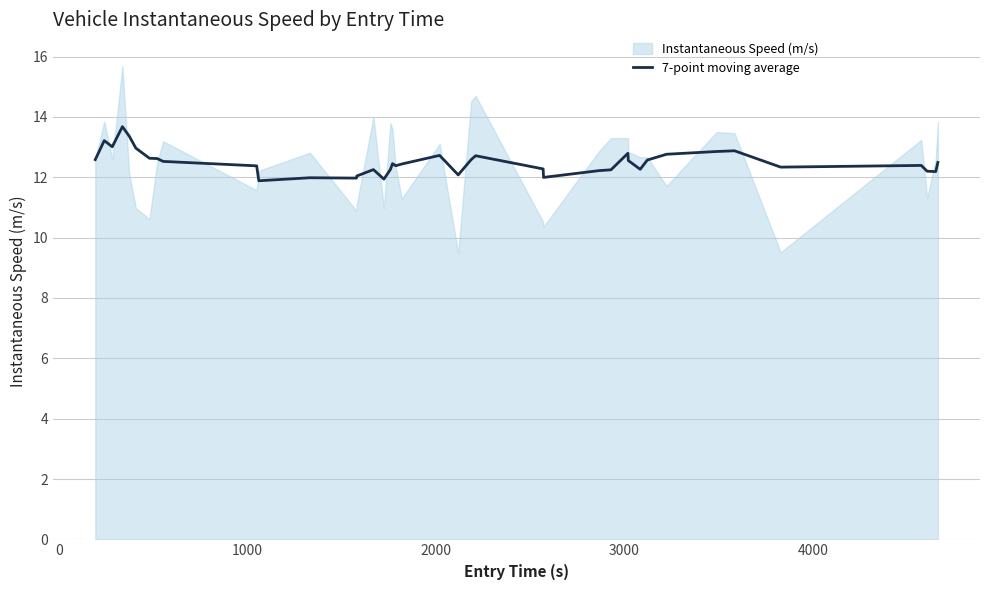

How many points are higher than both their immediate neighbors (excluding endpoints)?

10